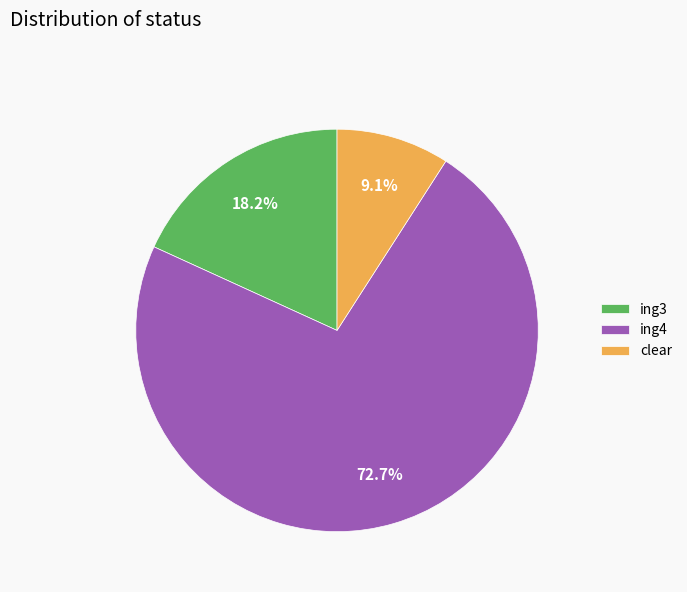

Combined, what portion of the pie is ing4 and clear?

81.8%